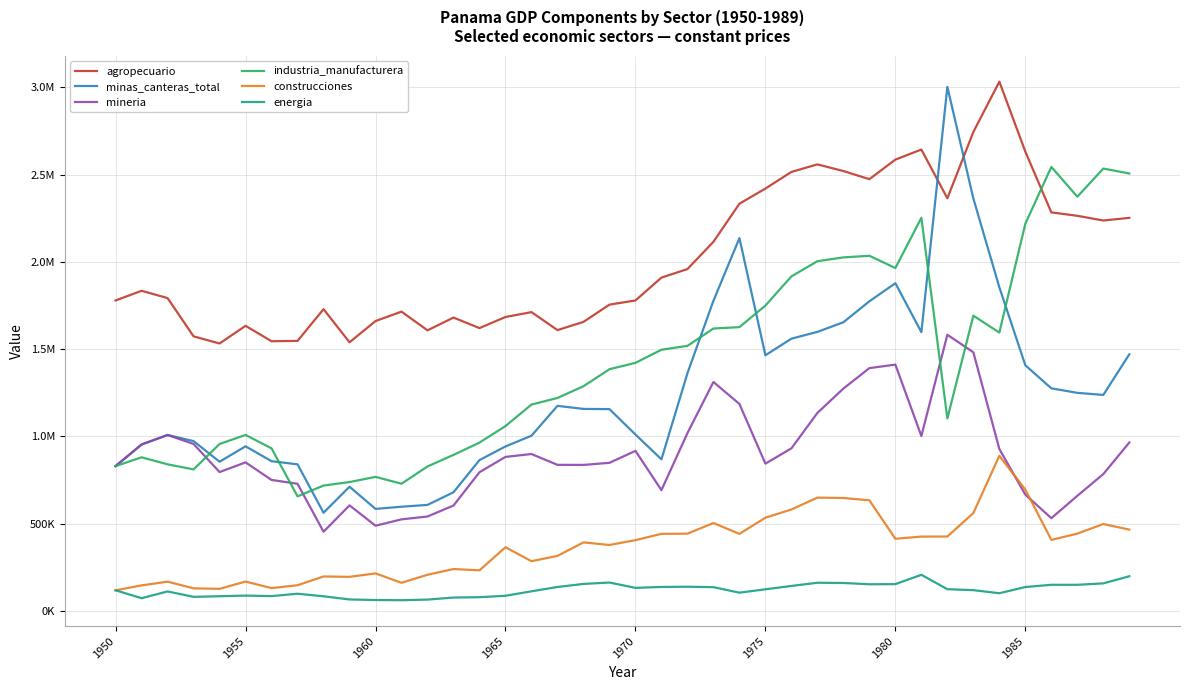

What are all the series names shown in the legend?

agropecuario, minas_canteras_total, mineria, industria_manufacturera, construcciones, energia